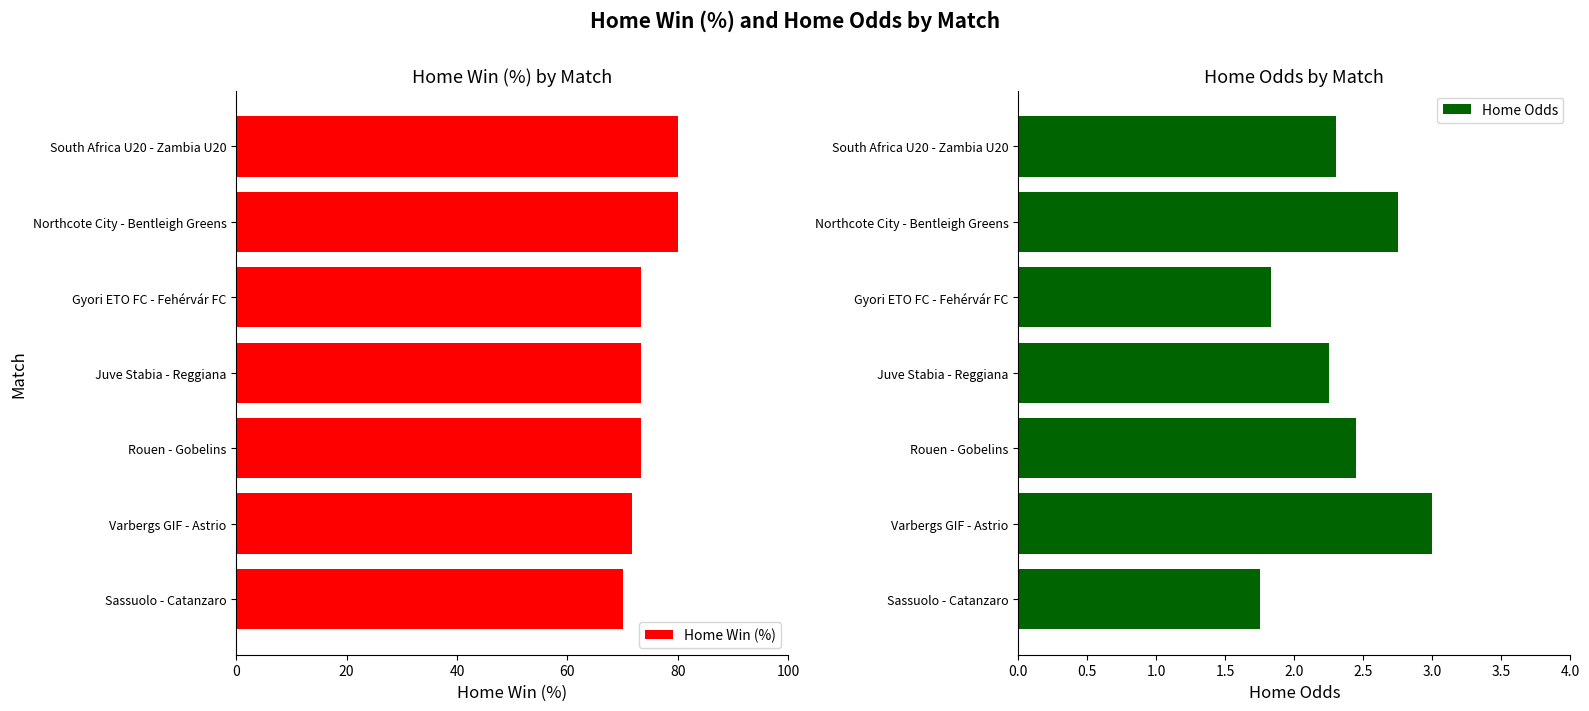

True or false: Home Win (%) has a value of 30.1 at South Africa U20 - Zambia U20.

False